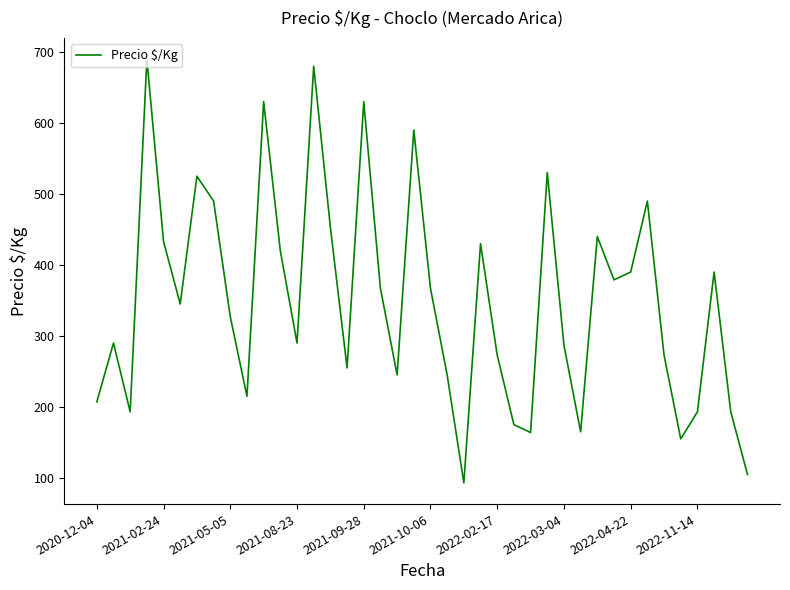

Does the chart display data point markers on the line(s)?

No